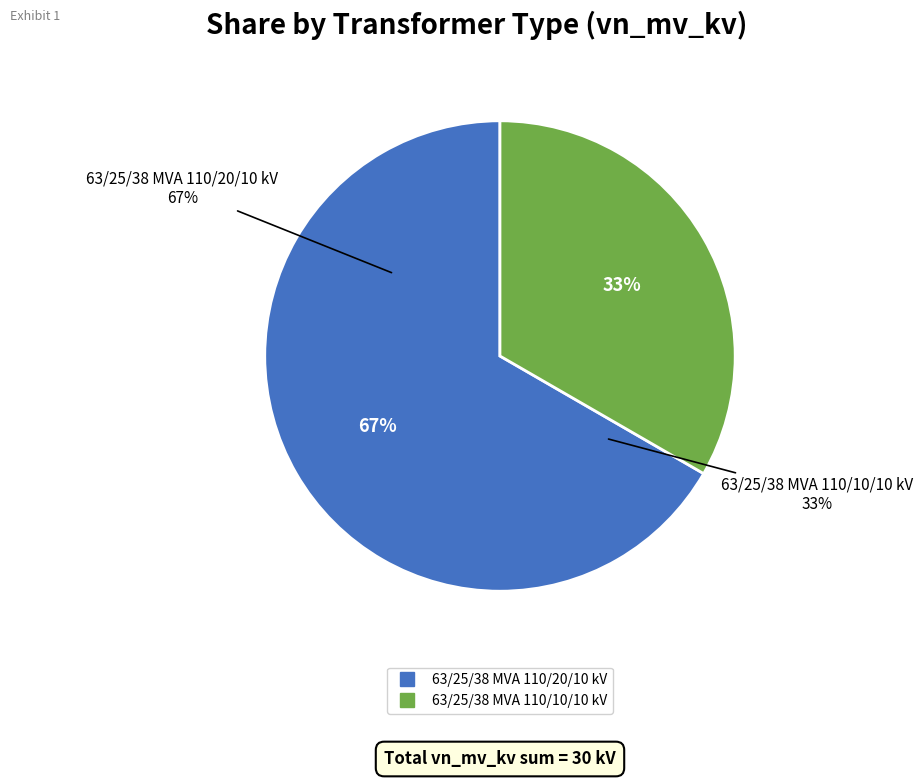

What is the ratio of the value at 63/25/38 MVA 110/10/10 kV to the value at 63/25/38 MVA 110/20/10 kV?

0.5